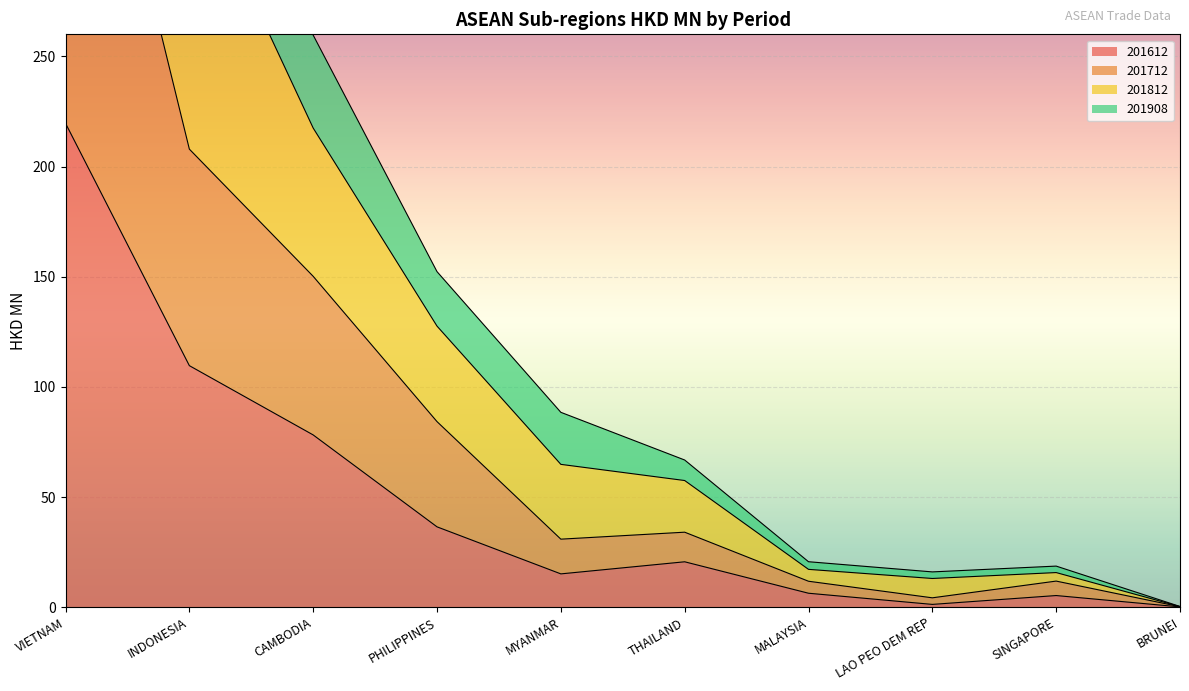

True or false: 201612 has a value of 6.3 at MALAYSIA.

True